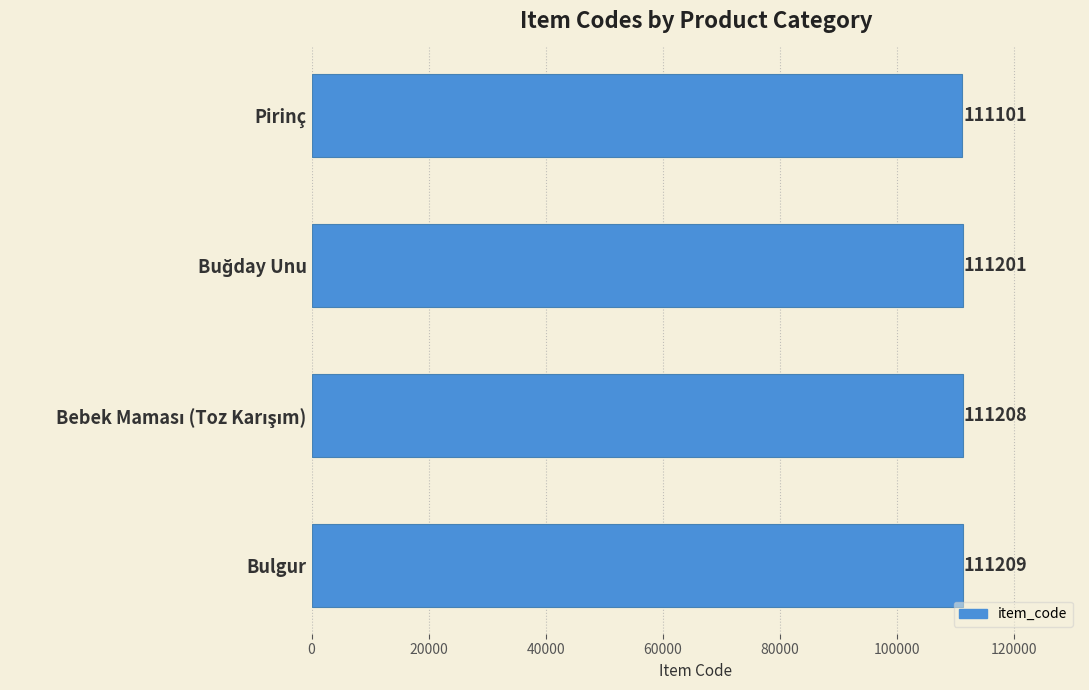

Are the bars horizontal?

Yes